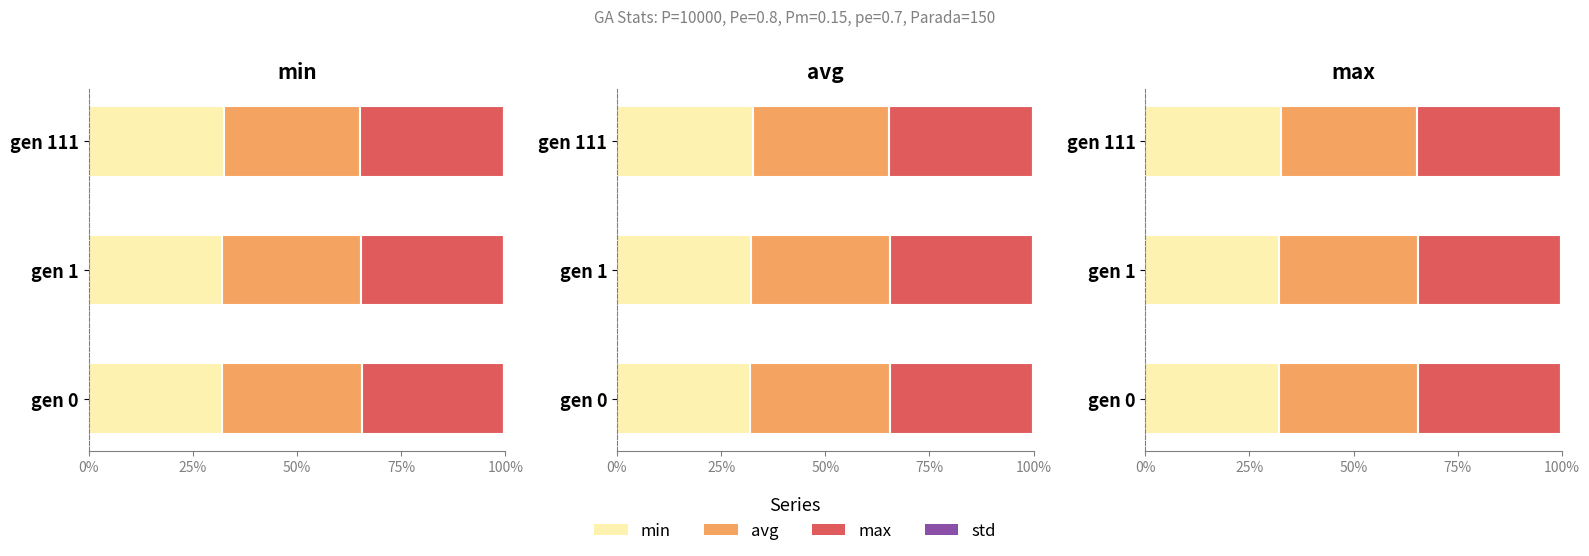

What is the difference between the maximum and second lowest values in the min series?

0.5